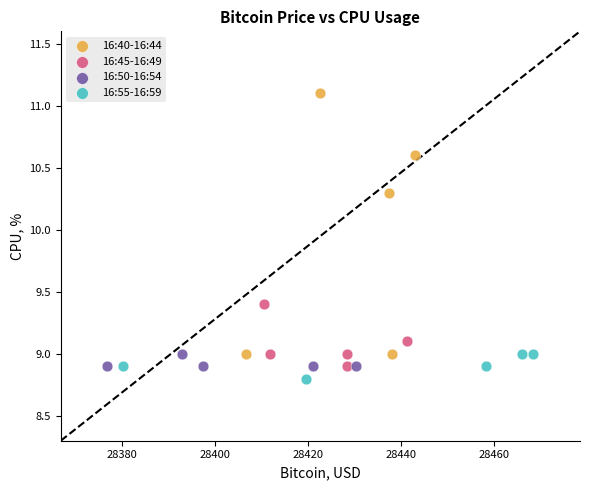

Which series contains the highest Y value?

16:40-16:44